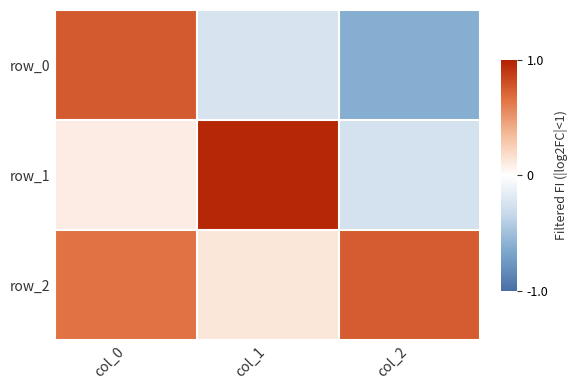

Rank the categories by row_0 value from lowest to highest.

col_2, col_1, col_0